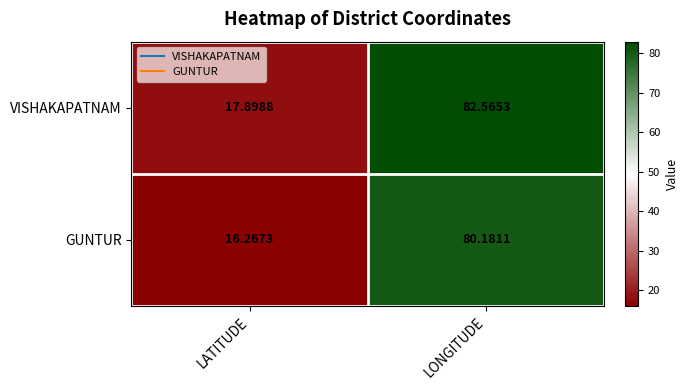

Count the number of categories in the chart.

2